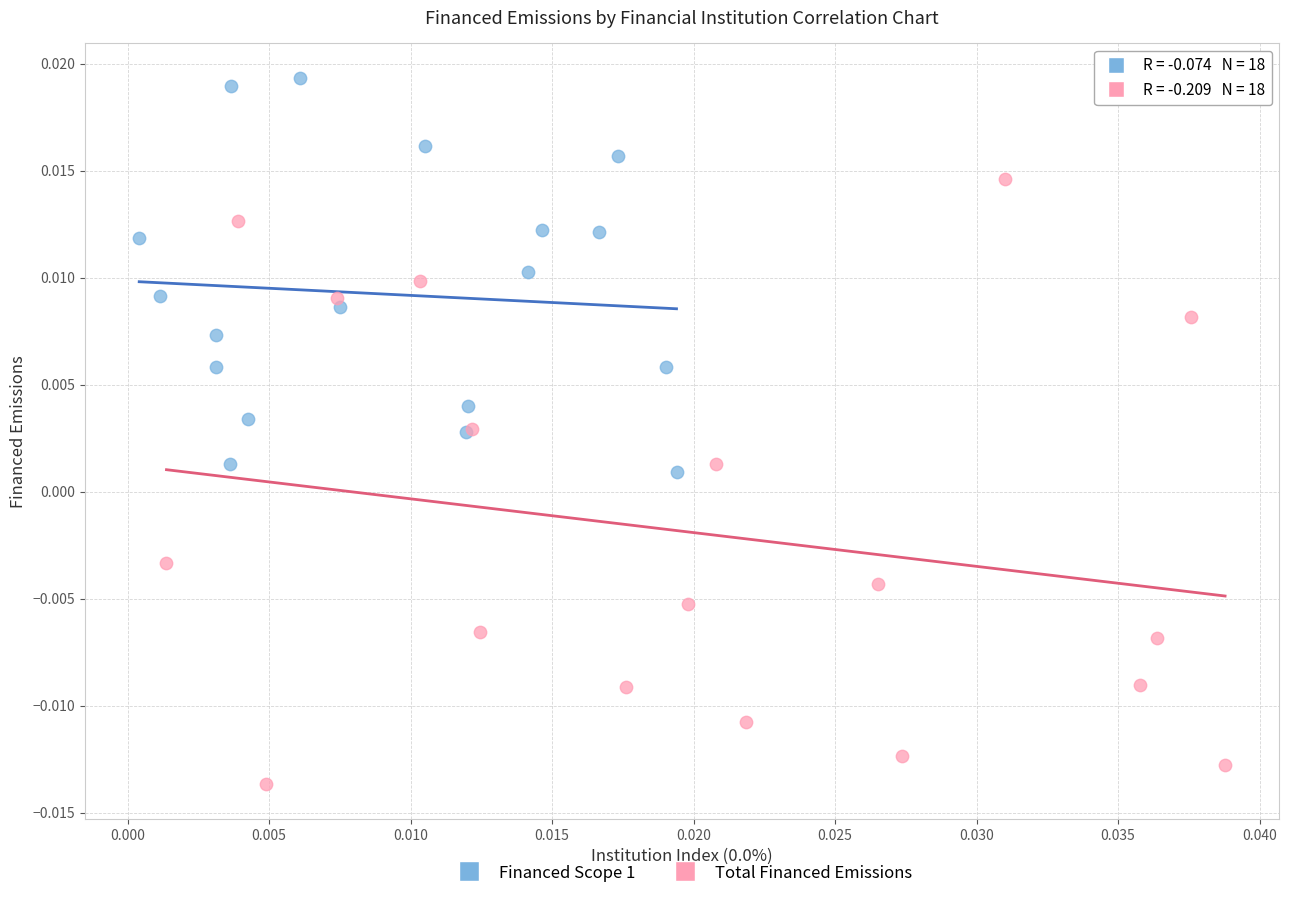

Which series contains the lowest Y value?

Total Financed Emissions